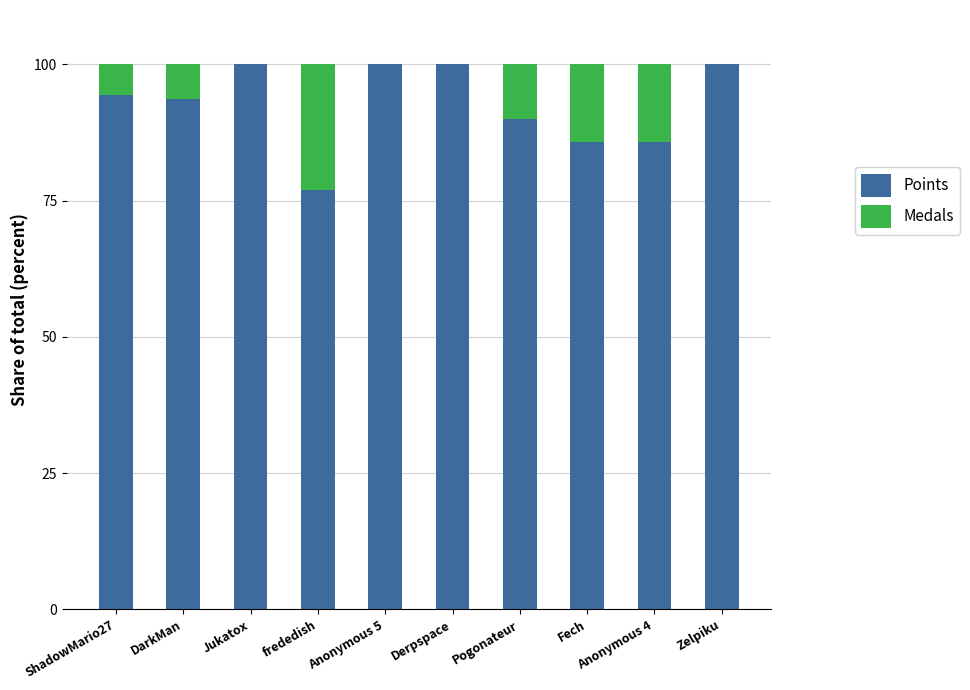

At which label does Points first exceed 94?

ShadowMario27